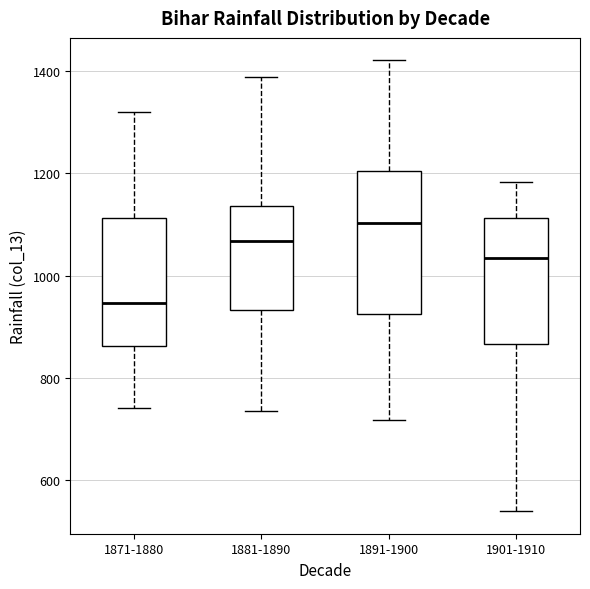

Where is the upper edge of the box for 1881-1890 on the y-axis? The values are not printed on the chart, so give them approximately, as read against the axis.

1140